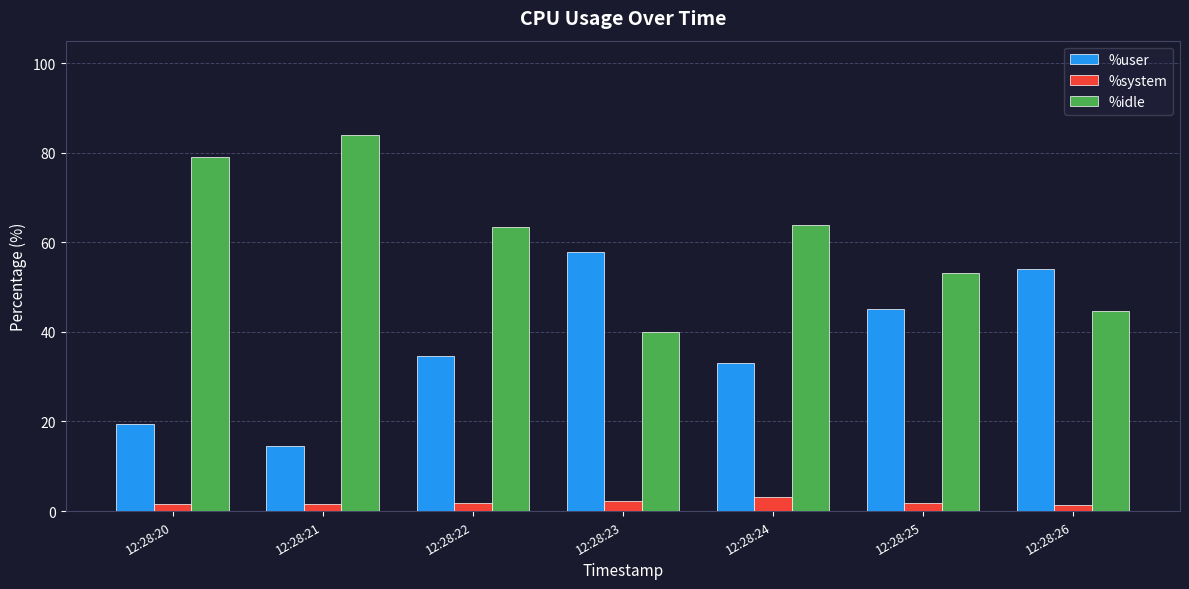

List the series in order of their overall mean, highest first.

%idle, %user, %system